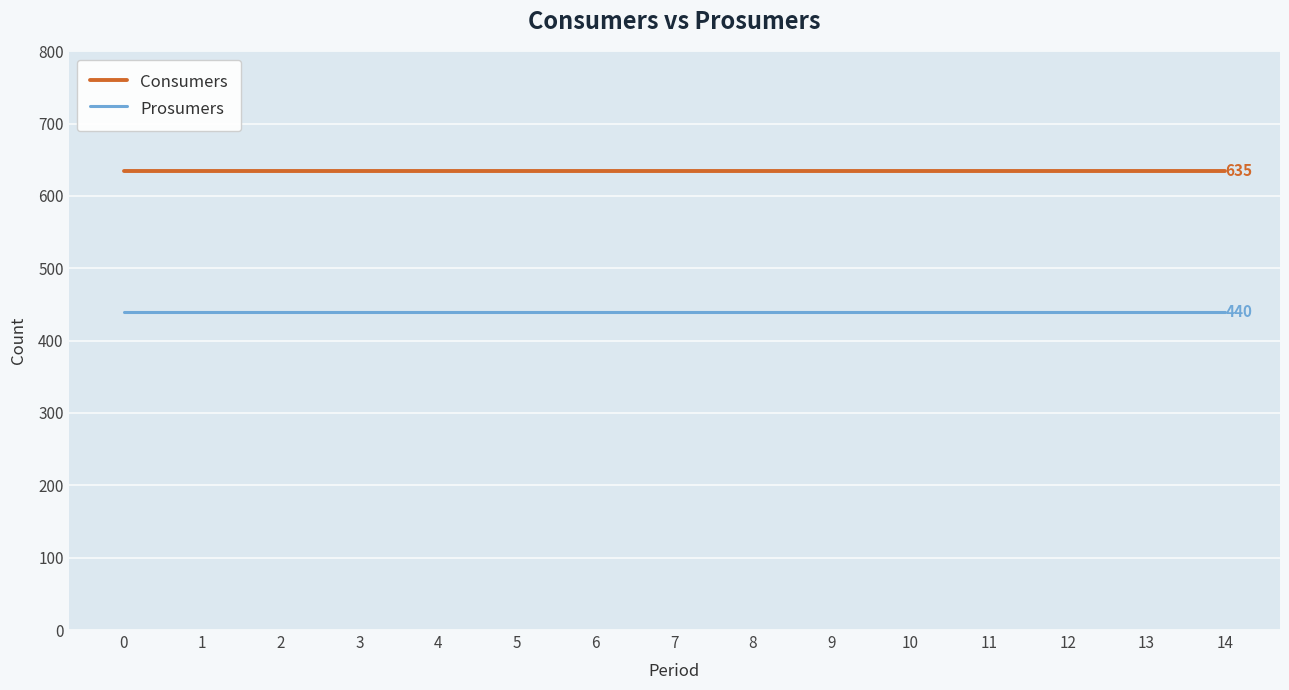

What are all the series names shown in the legend?

Consumers, Prosumers